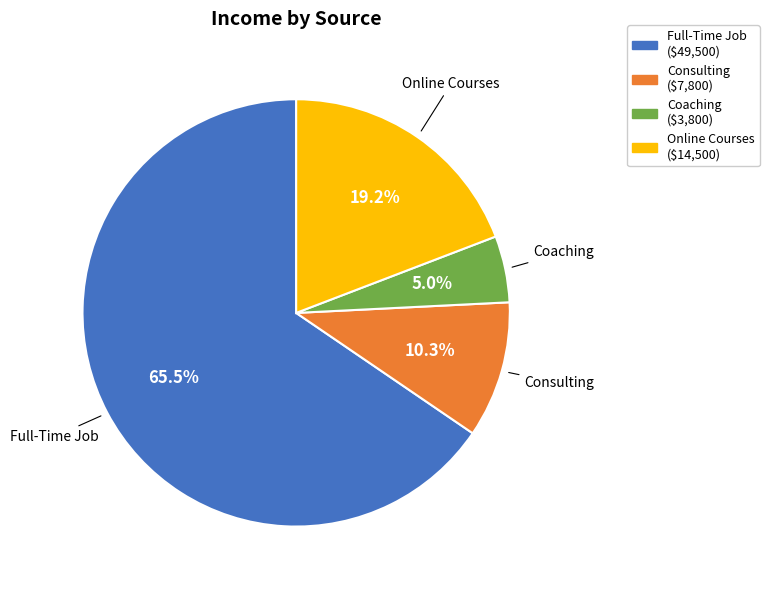

How much of the chart is everything except Coaching ($3,800)?

95.0%